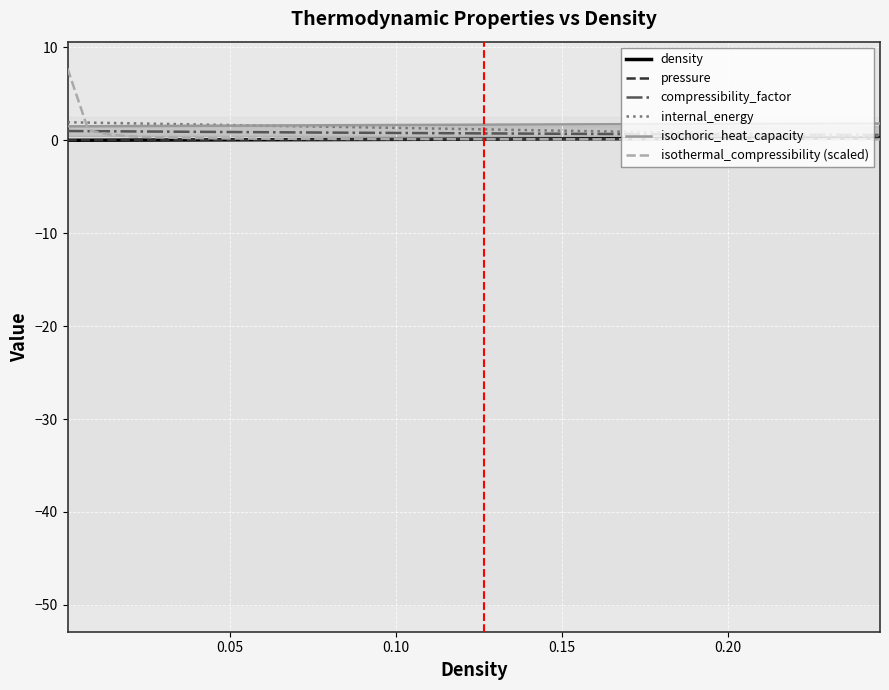

What is the average value of the pressure series?

0.1